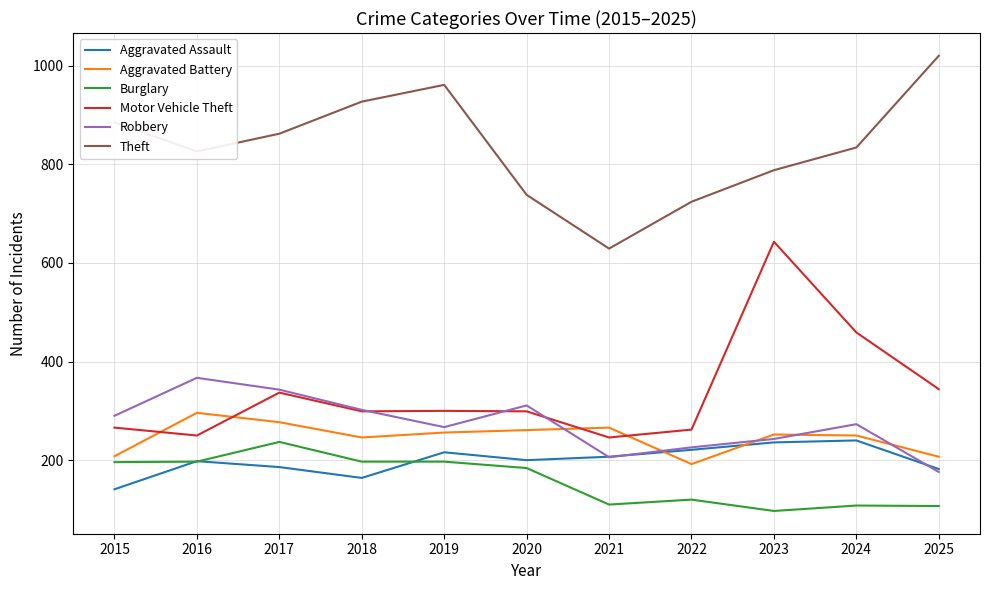

Which category has the lowest value across all series?

2023